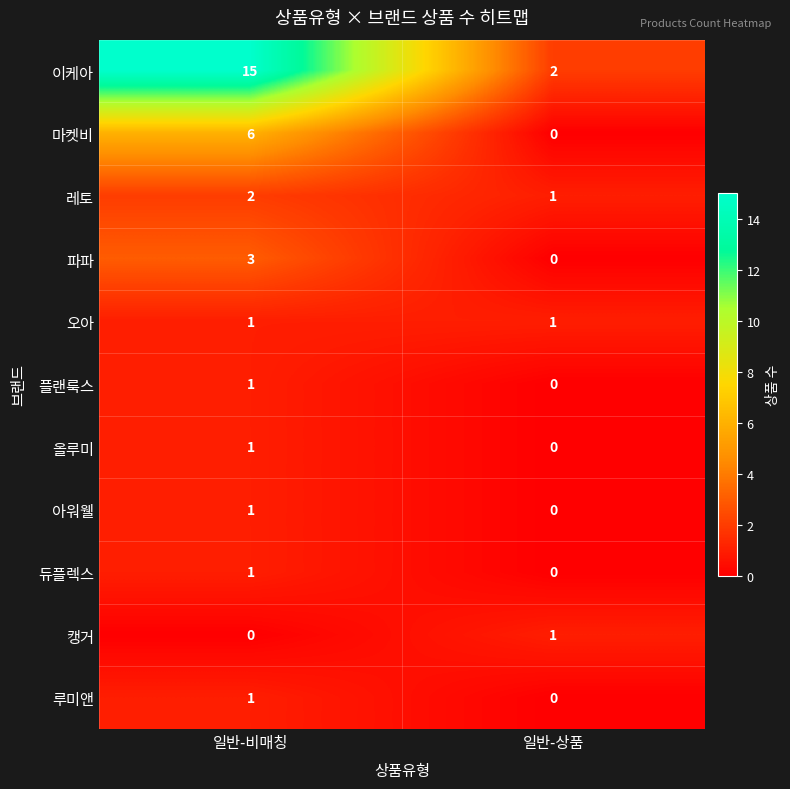

Rank the categories by 이케아 value from highest to lowest.

일반-비매칭, 일반-상품